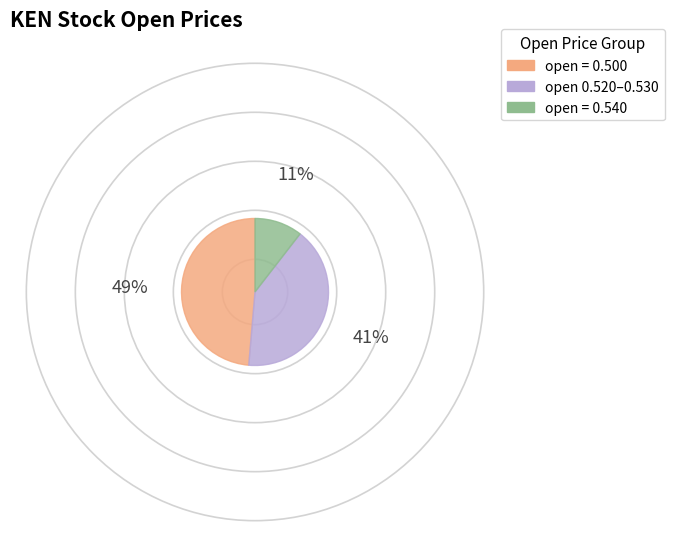

How many segments does this pie chart have?

3